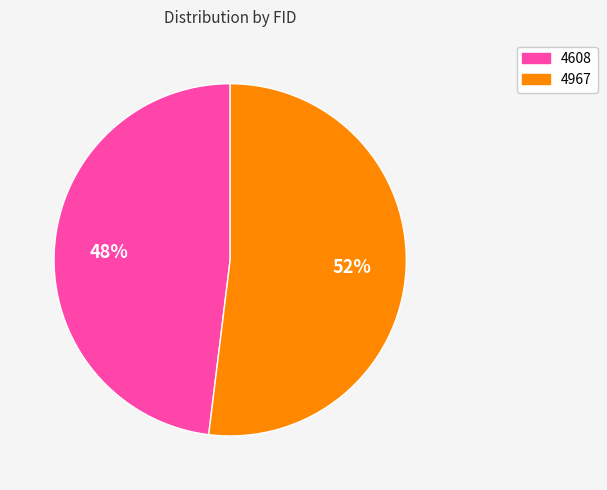

Is it true that 4608 is 39% of the pie?

False